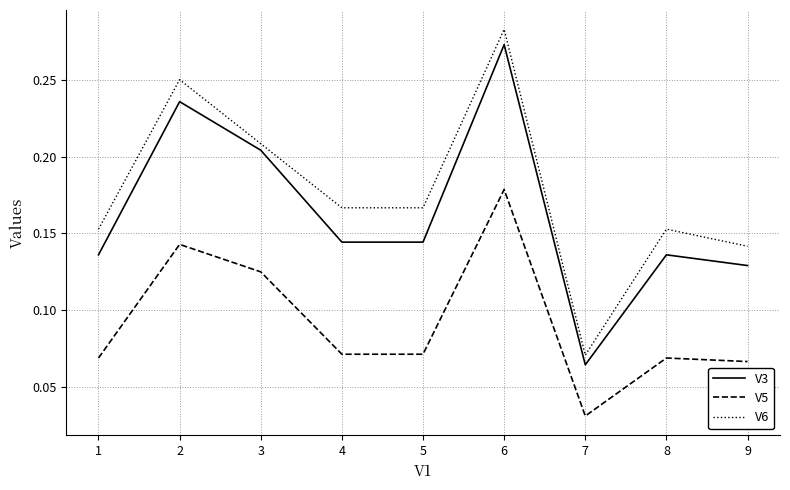

At which label is V6 closest to 0?

7